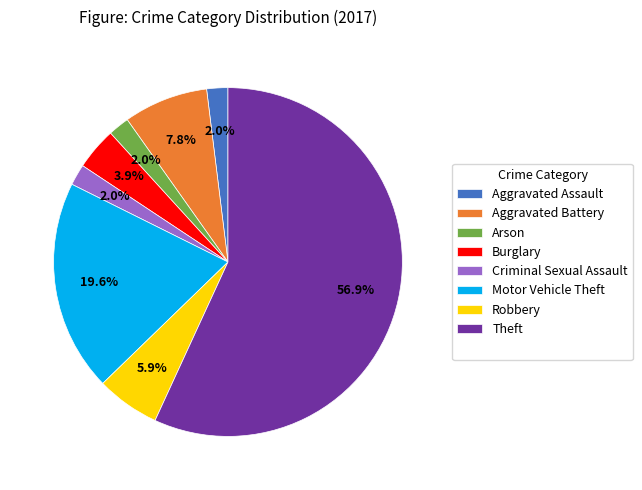

Rank the categories by value from highest to lowest.

Theft, Motor Vehicle Theft, Aggravated Battery, Robbery, Burglary, Aggravated Assault, Arson, Criminal Sexual Assault